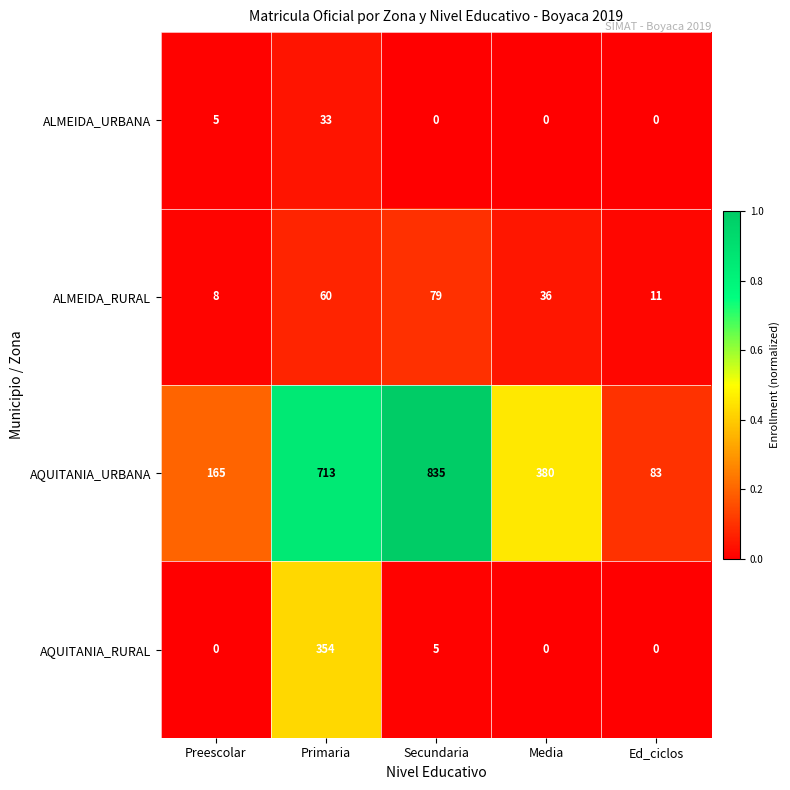

Reading left to right, extract all data points from this chart.

ALMEIDA_URBANA: Preescolar=5	Primaria=33	Secundaria=0	Media=0	Ed_ciclos=0
ALMEIDA_RURAL: Preescolar=8	Primaria=60	Secundaria=79	Media=36	Ed_ciclos=11
AQUITANIA_URBANA: Preescolar=165	Primaria=713	Secundaria=835	Media=380	Ed_ciclos=83
AQUITANIA_RURAL: Preescolar=0	Primaria=354	Secundaria=5	Media=0	Ed_ciclos=0